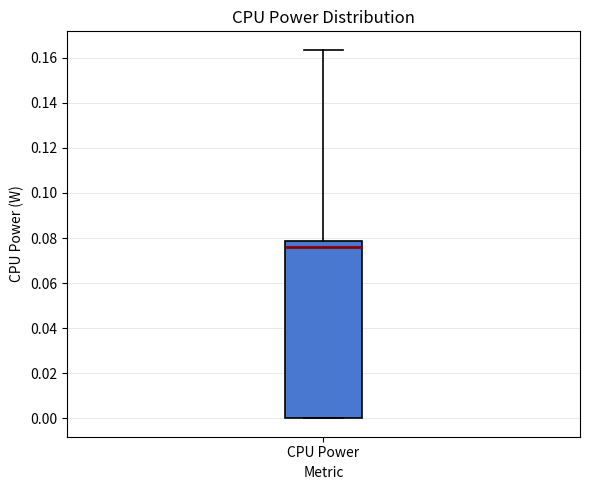

Transcribe this box plot: give where the median line is, the range the box spans, and where the two whiskers end, as read against the y-axis. The values are not printed on the chart, so give them approximately, as read against the axis.

median 0.076, box 0.000 to 0.078, whiskers 0.000 to 0.164